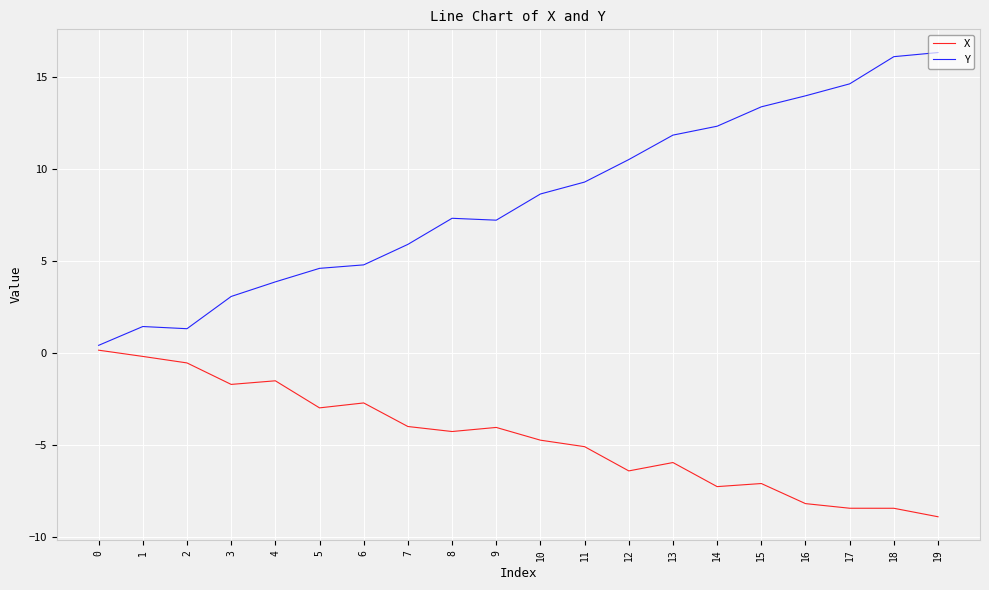

Rank the series by their maximum value, from lowest to highest.

X, Y